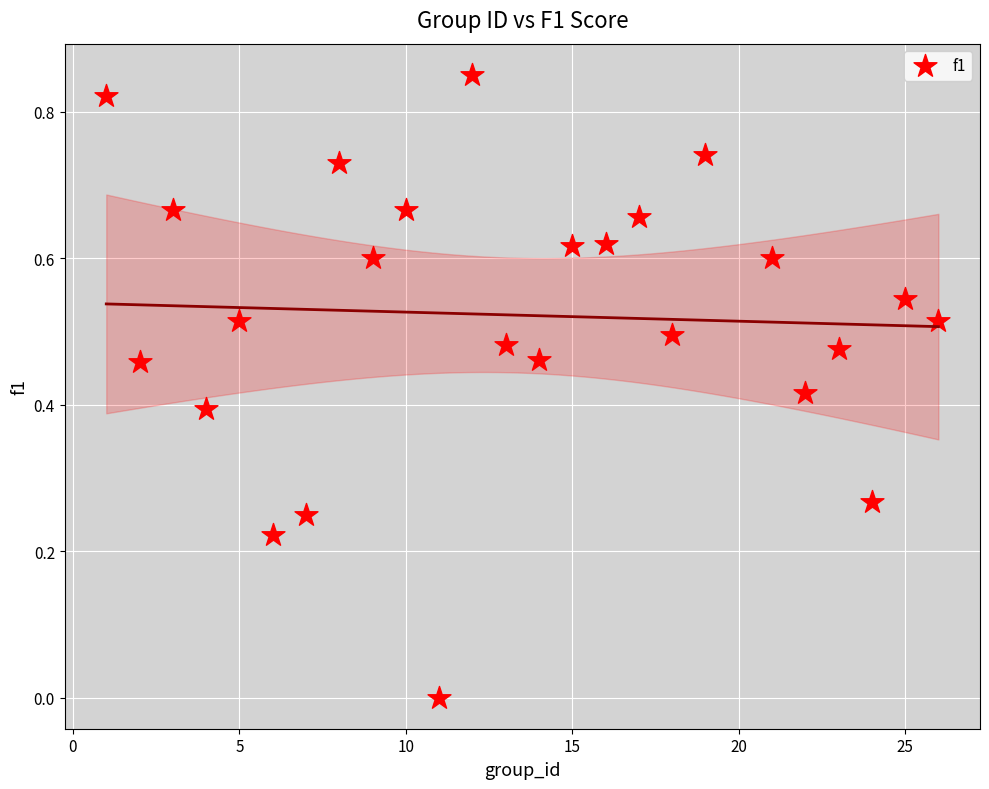

What is the range of X values (max minus min)?

25.0